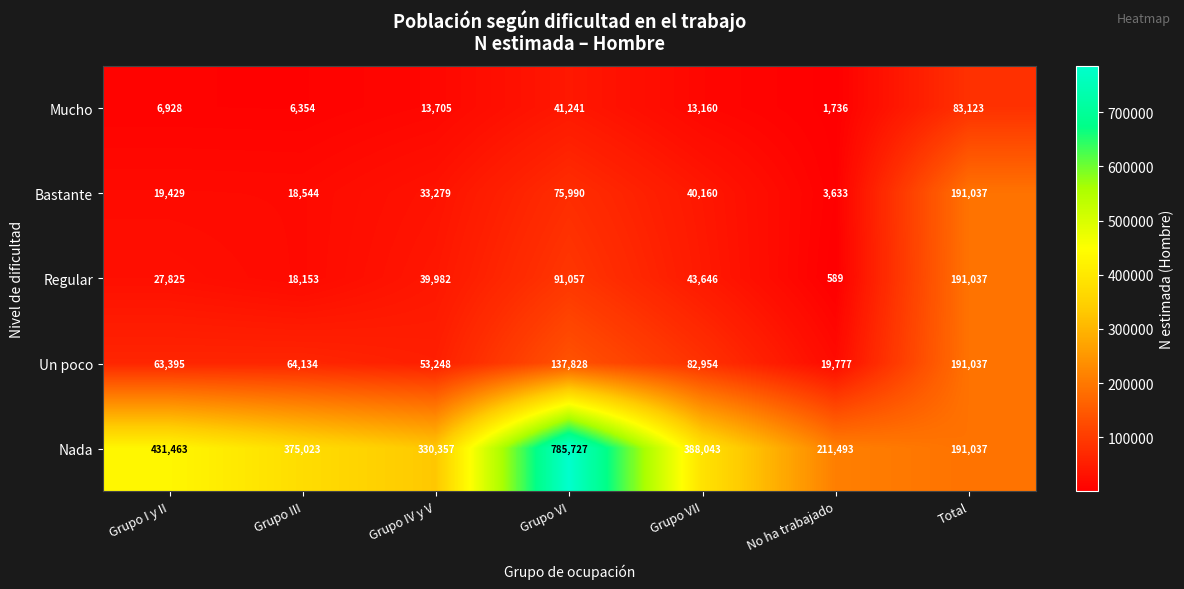

At Grupo IV y V, list the series in order from smallest to largest.

Mucho, Bastante, Regular, Un poco, Nada